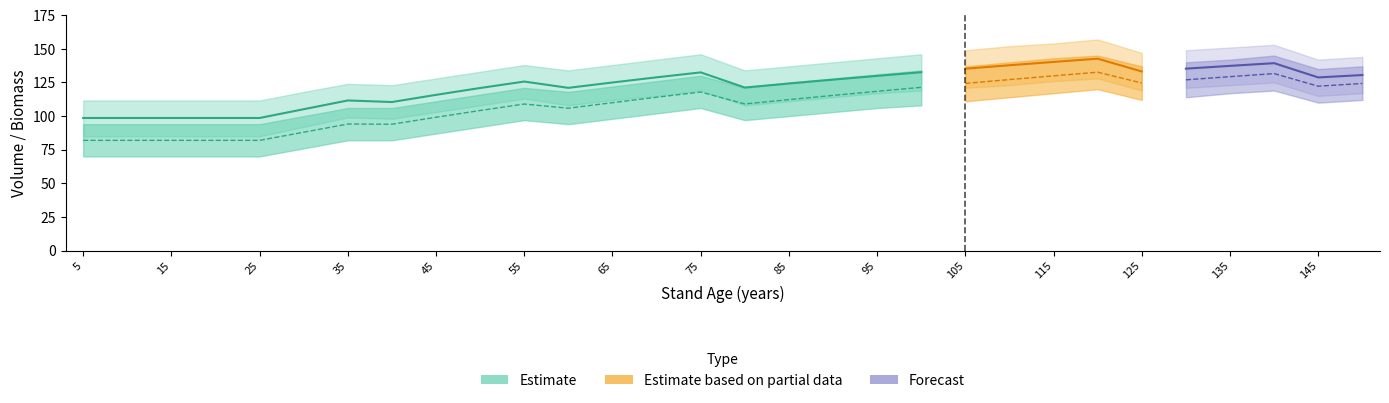

What is the greatest value displayed?

157.0